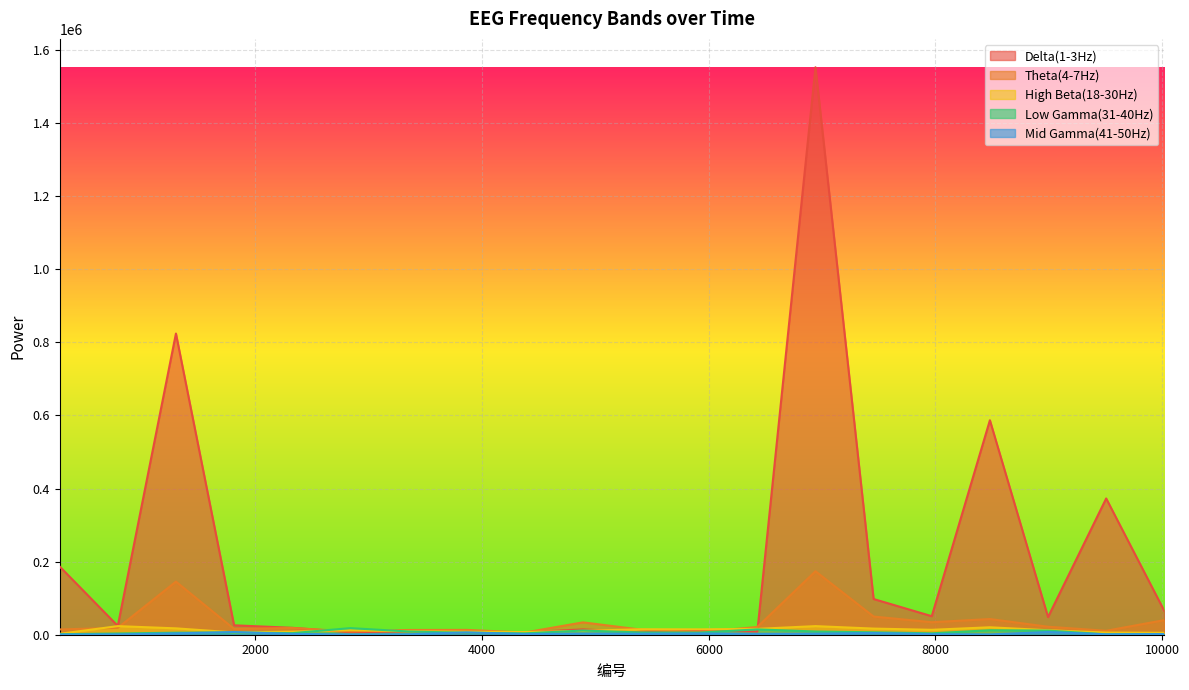

Reading left to right, what are all the values shown in this chart?

Delta(1-3Hz): 186659	24140	824183	25757	18938	6863	9212	4999	6650	14614	6241	11785	8532	1552806	97695	50701	586898	48327	372886	65055
Theta(4-7Hz): 14469	18851	145301	15887	18405	9043	13013	13246	6026	33830	13943	6688	21173	173694	49772	34175	42937	21828	10830	39963
High Beta(18-30Hz): 2482	23521	17427	6325	8430	12391	9505	8052	7301	10627	14976	14749	16060	23530	16775	13471	20345	12291	5945	5255
Low Gamma(31-40Hz): 1364	3336	5545	5938	4326	18052	8841	5276	3750	11444	6207	5833	14553	8836	6569	3811	12267	11287	1127	1859
Mid Gamma(41-50Hz): 543	925	3613	7407	2188	912	1350	6402	1819	3065	2665	3465	2357	2886	4714	1634	901	7293	1121	1894